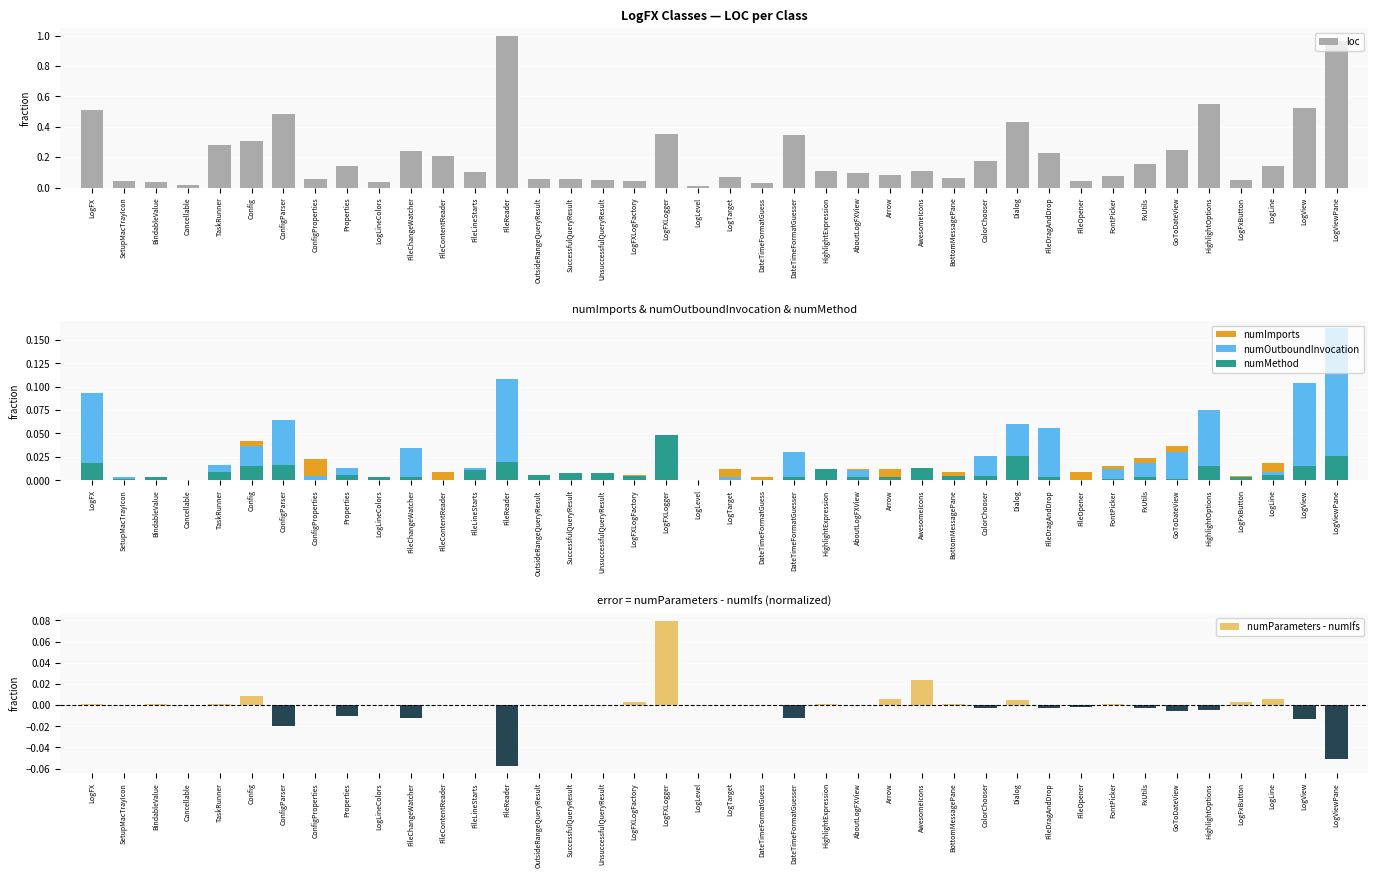

What is the sum of all numParameters - numIfs values?

-0.1